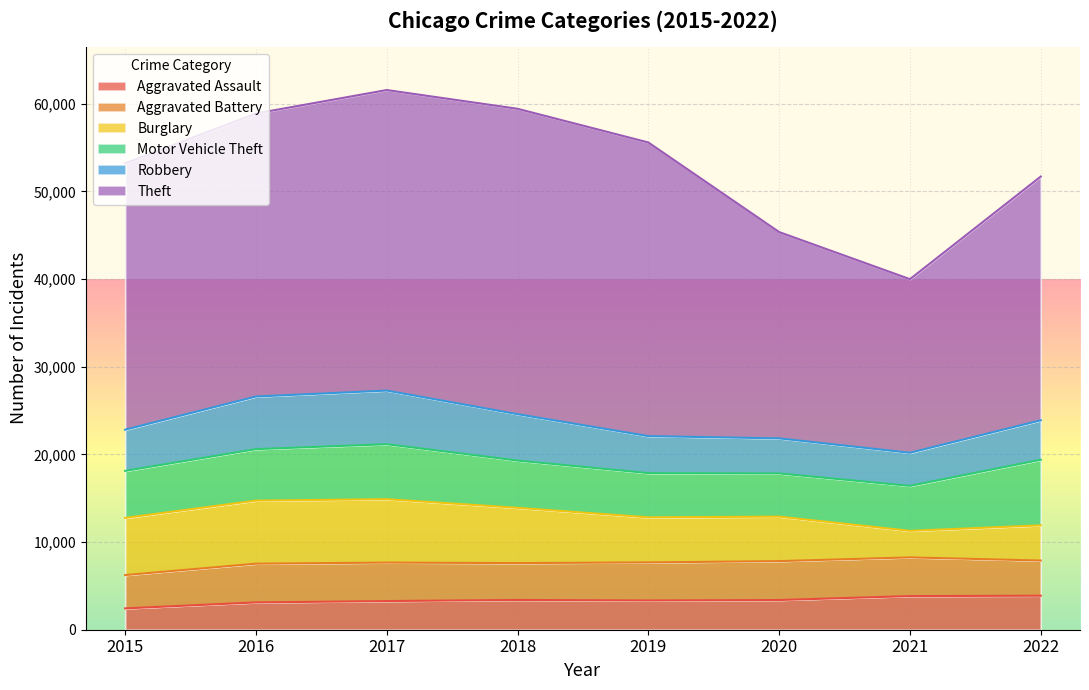

What are all the series names shown in the legend?

Aggravated Assault, Aggravated Battery, Burglary, Motor Vehicle Theft, Robbery, Theft